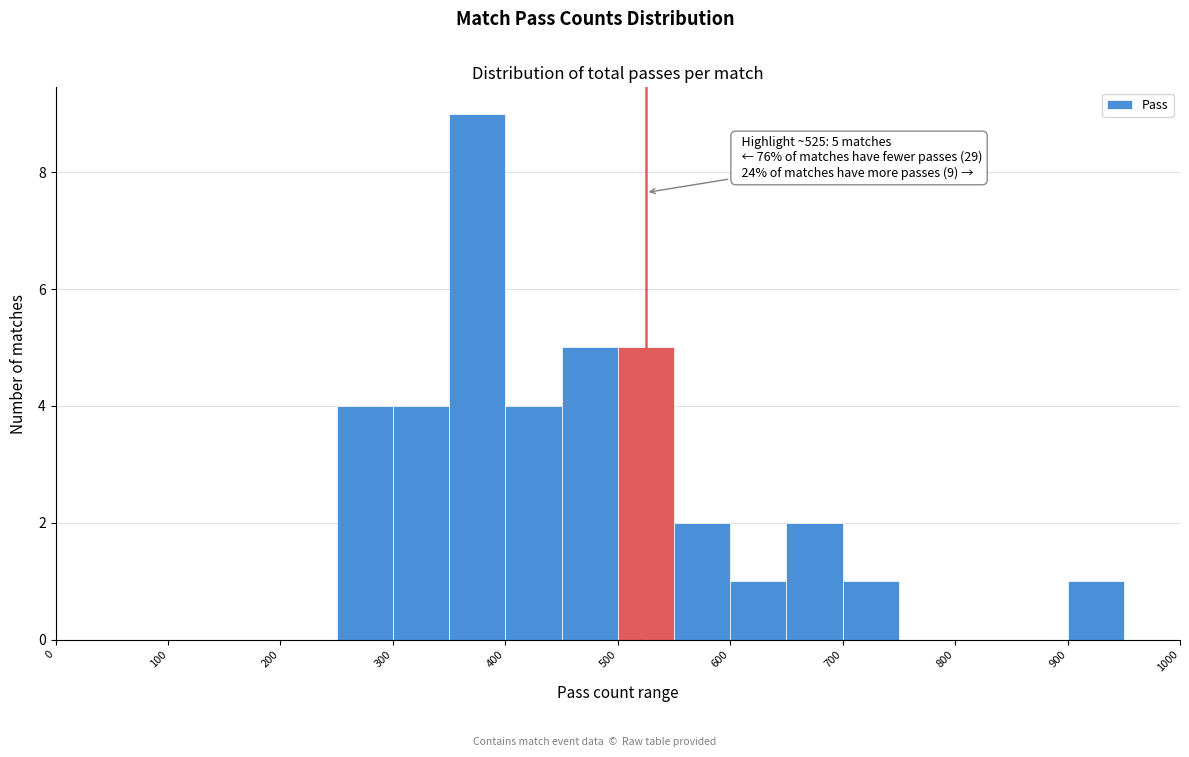

Which range on the x-axis has the tallest bar?

350 to 400